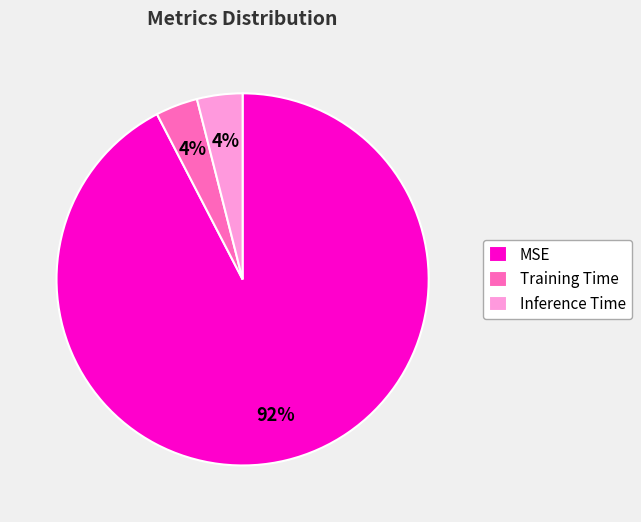

Count the number of slices in the pie.

3